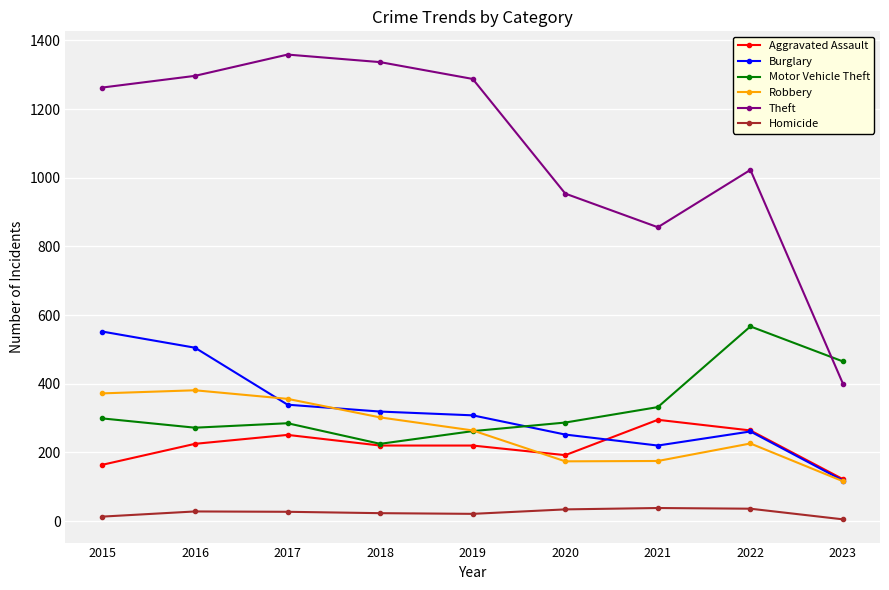

What is the spread (max minus min) of values at 2021?

818